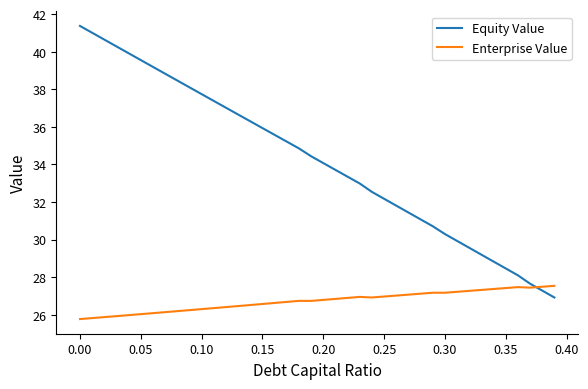

Which series has the widest spread of values?

Equity Value